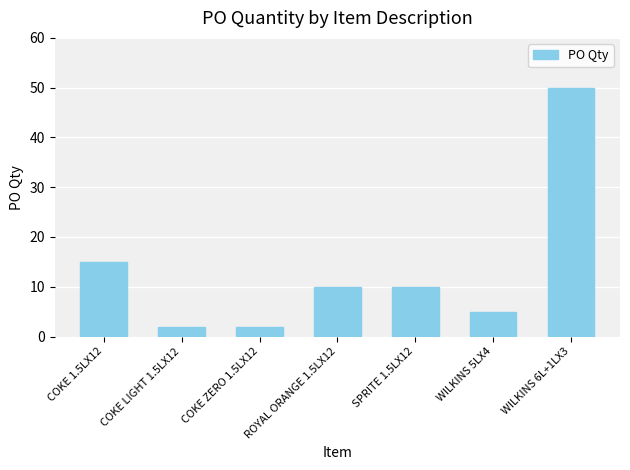

The chart shows a value of 74 at WILKINS 6L+1LX3. True or false?

False